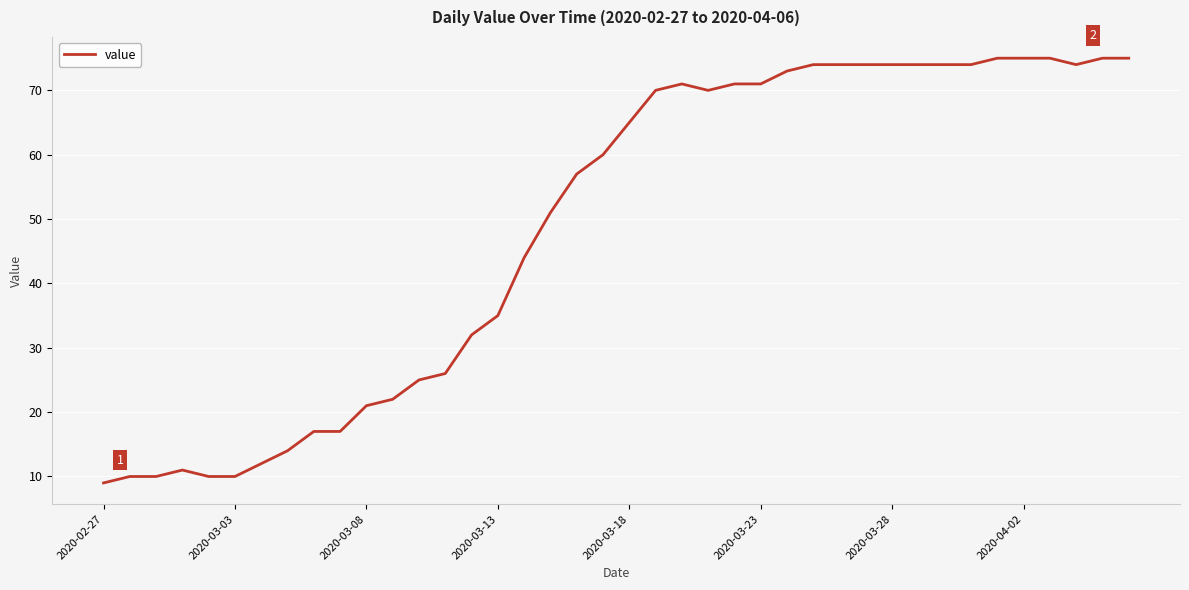

What is the minimum value shown in the chart?

9